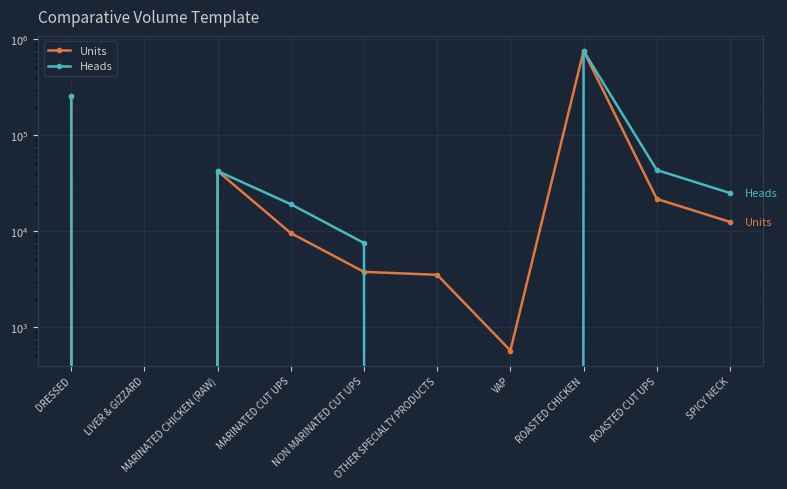

Does the chart display data point markers on the line(s)?

Yes